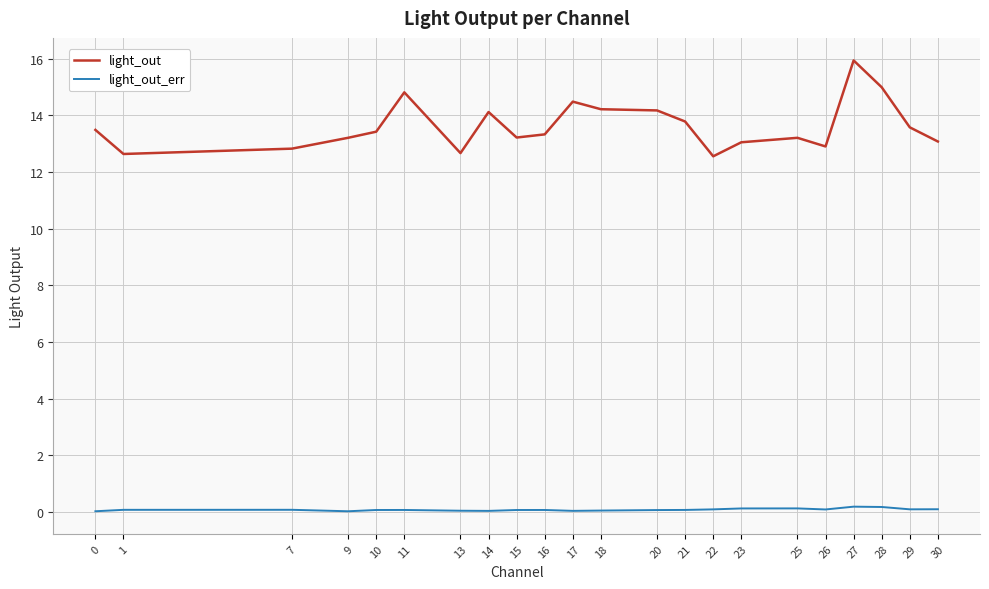

The light_out series shows 12.7 at 13. True or false?

True